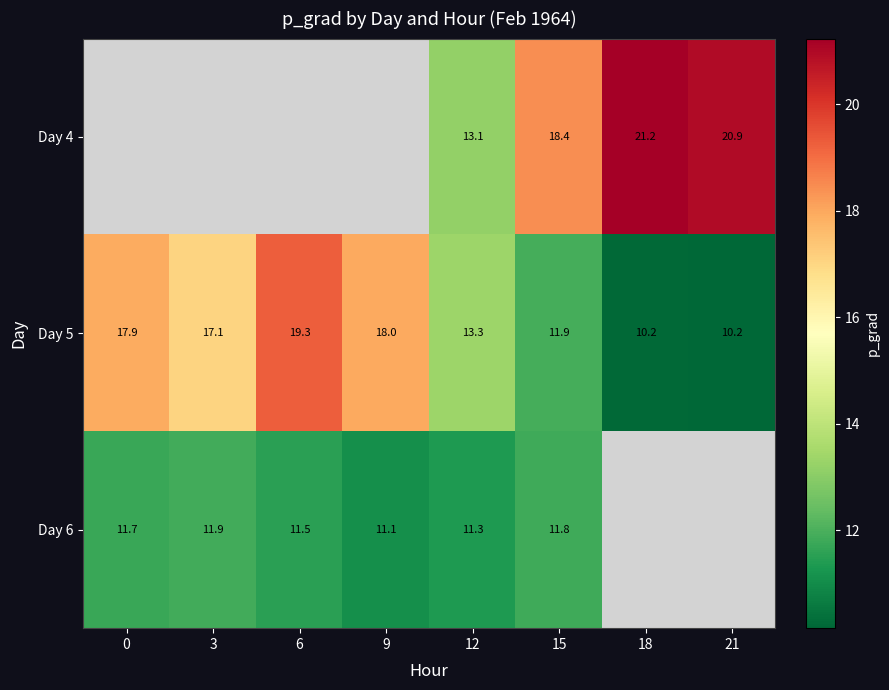

Is the value of Day 5 at 21 greater than the value of Day 4 at 15?

No